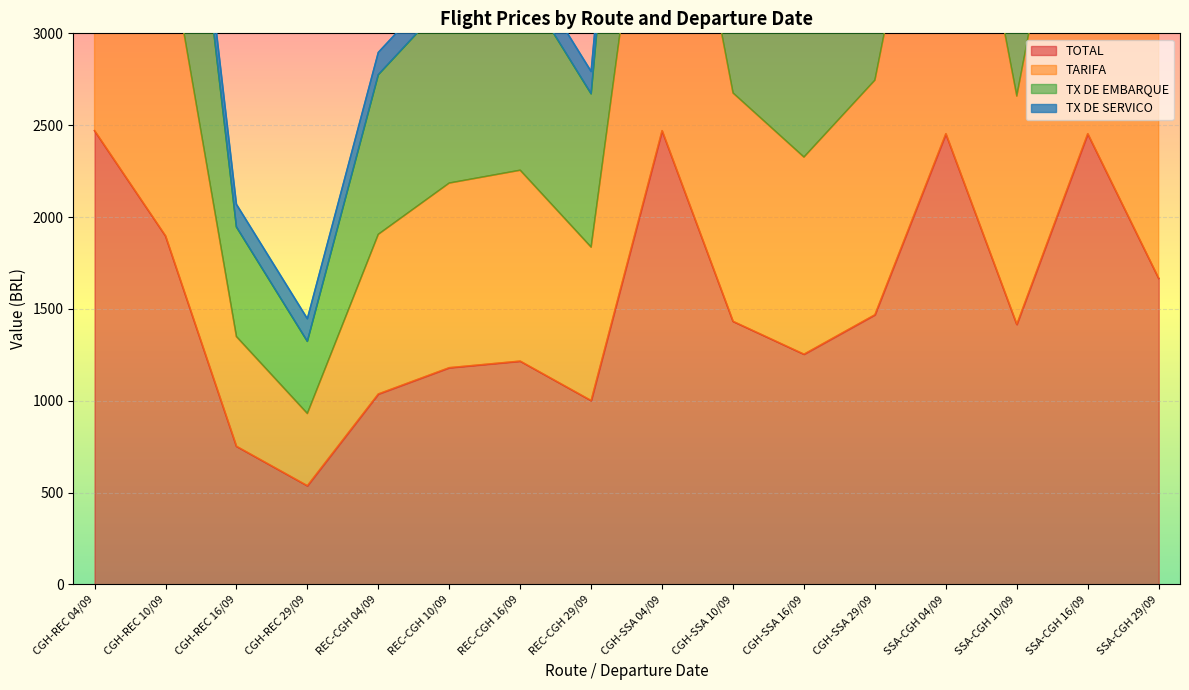

Which label corresponds to the smallest value in the chart?

CGH-REC 29/09